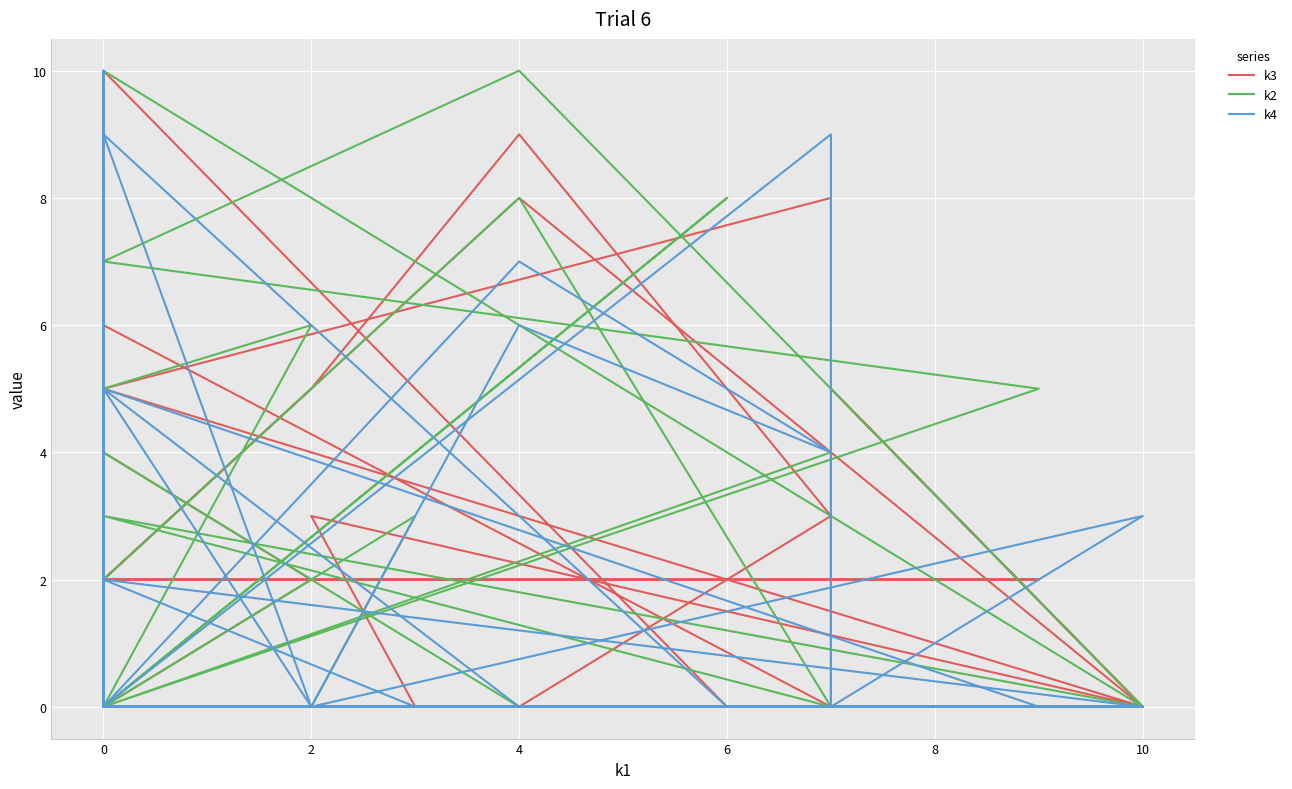

At how many categories does at least one series exceed 6?

11